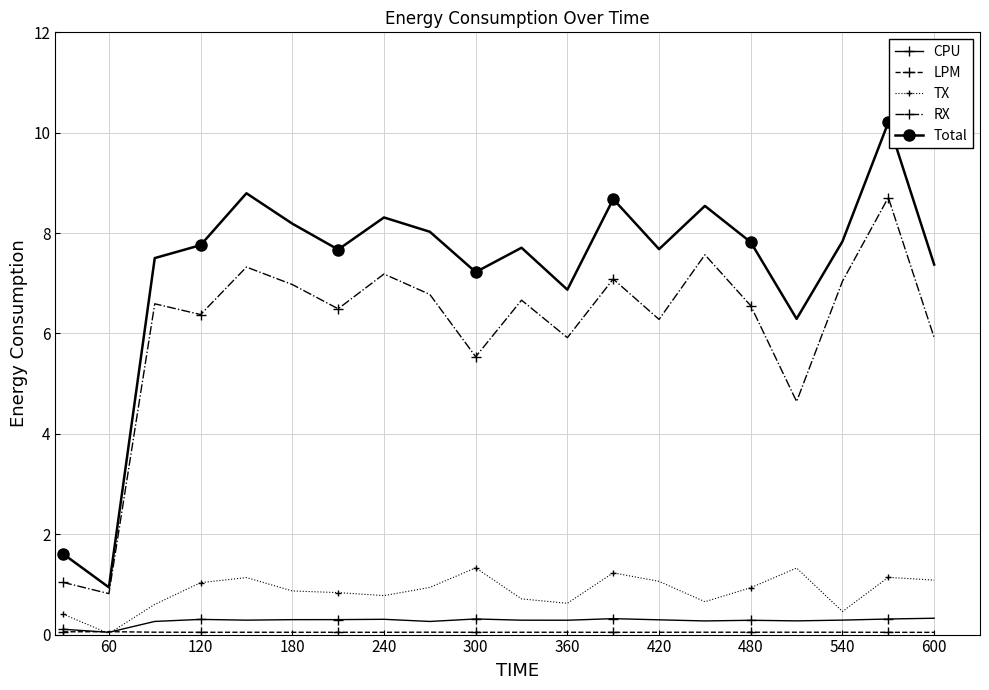

True or false: RX and CPU intersect in this chart.

False